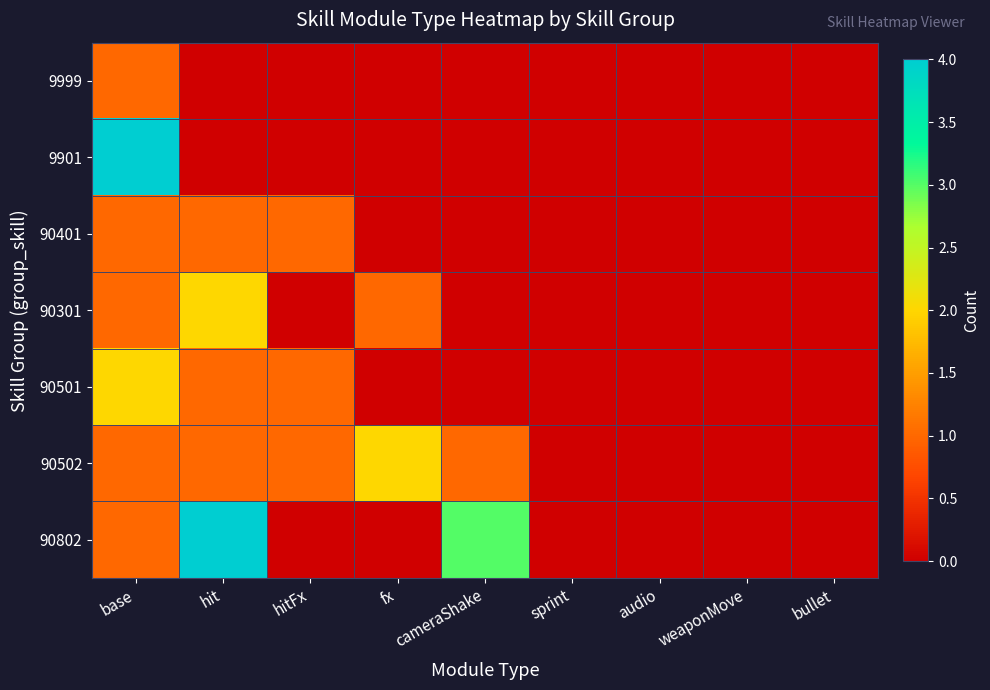

At which category does the chart reach its minimum across all series?

hit